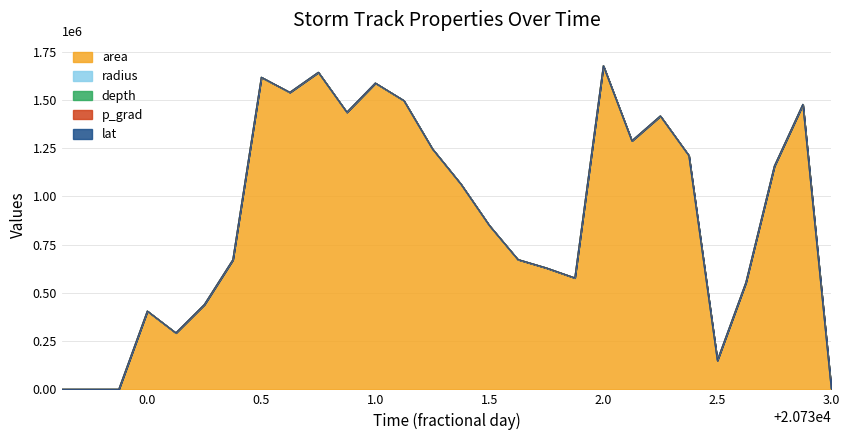

What is the difference between the maximum and minimum values in the area series?

1676875.0